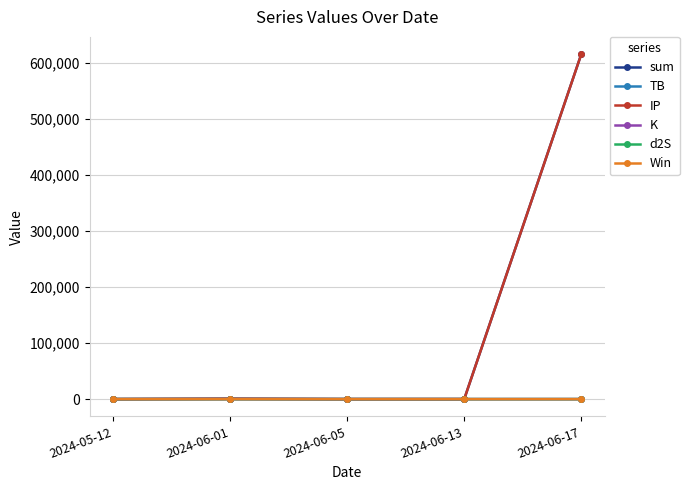

Between 2024-05-12 and 2024-06-17, which series saw the biggest shift?

sum